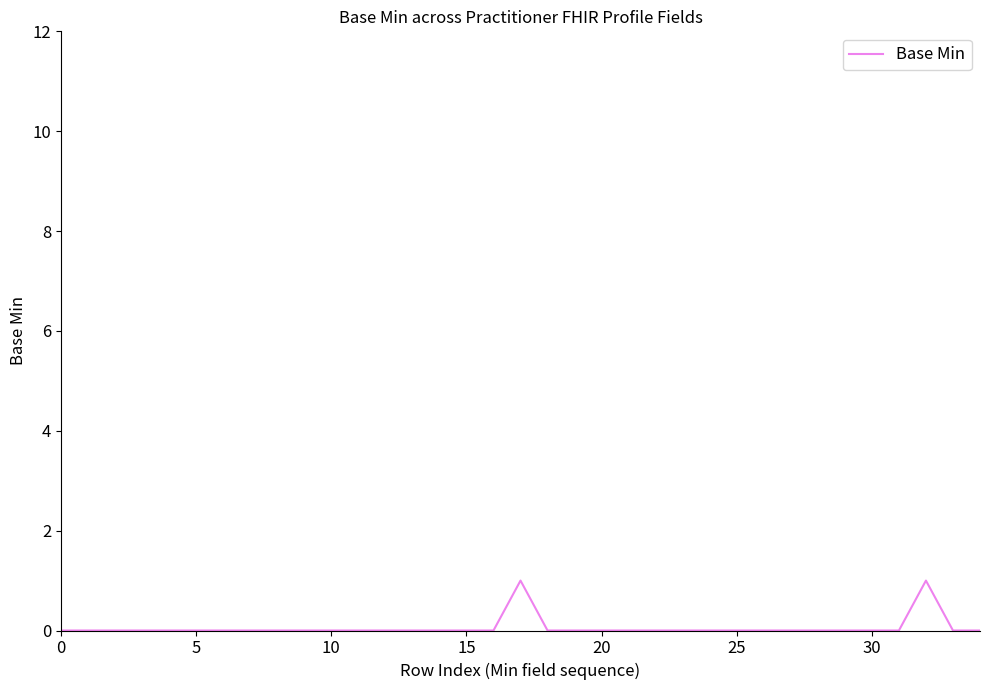

Does the chart have visible grid lines?

No